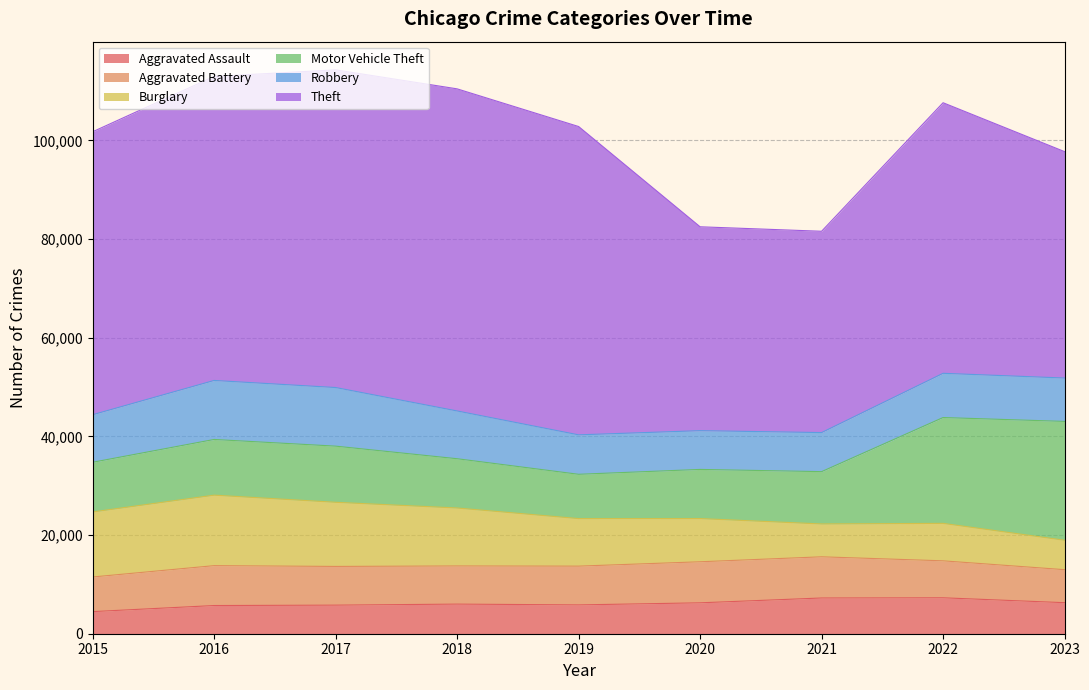

True or false: Aggravated Assault has a value of 4480 at 2015.

True